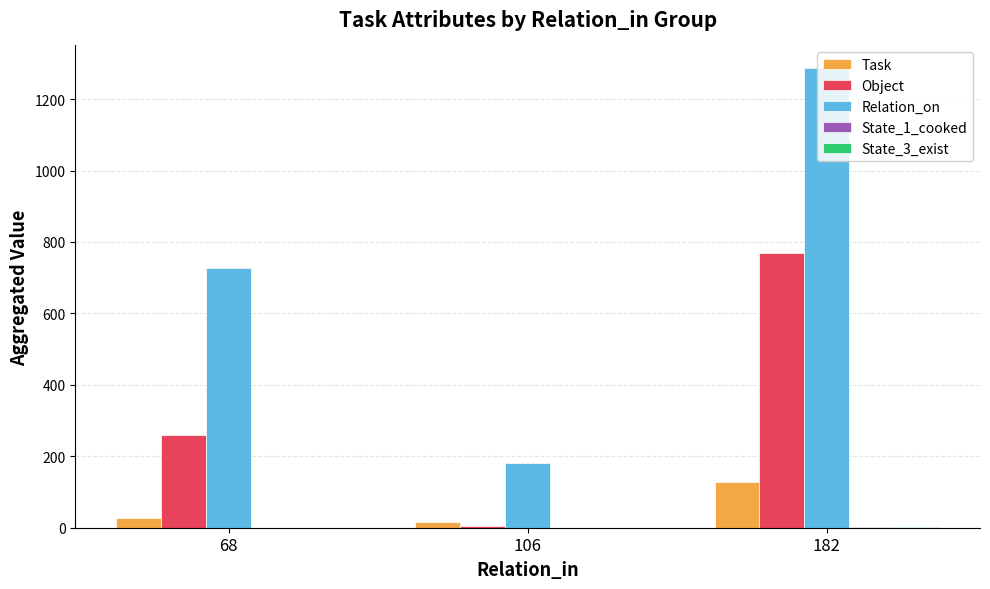

Which series has the largest range (max minus min)?

Relation_on